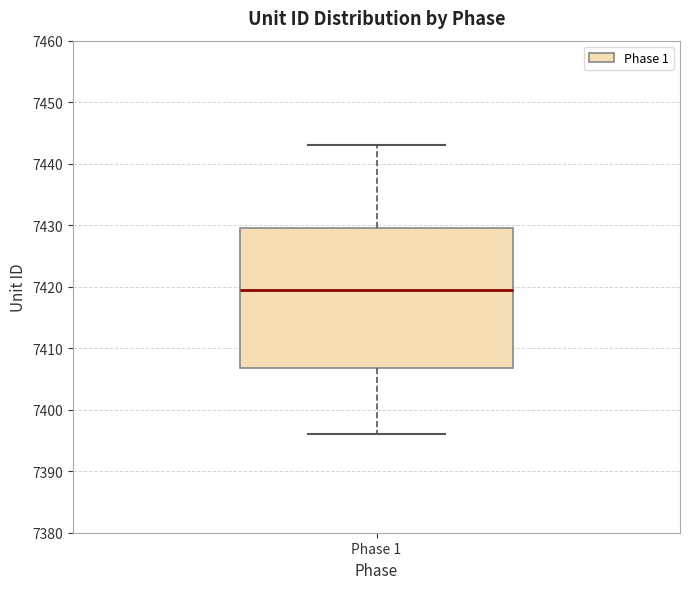

Read this box plot against the y-axis: the position of the median line, the range covered by the box, and the ends of both whiskers. The values are not printed on the chart, so give them approximately, as read against the axis.

median 7420, box 7407 to 7430, whiskers 7396 to 7443